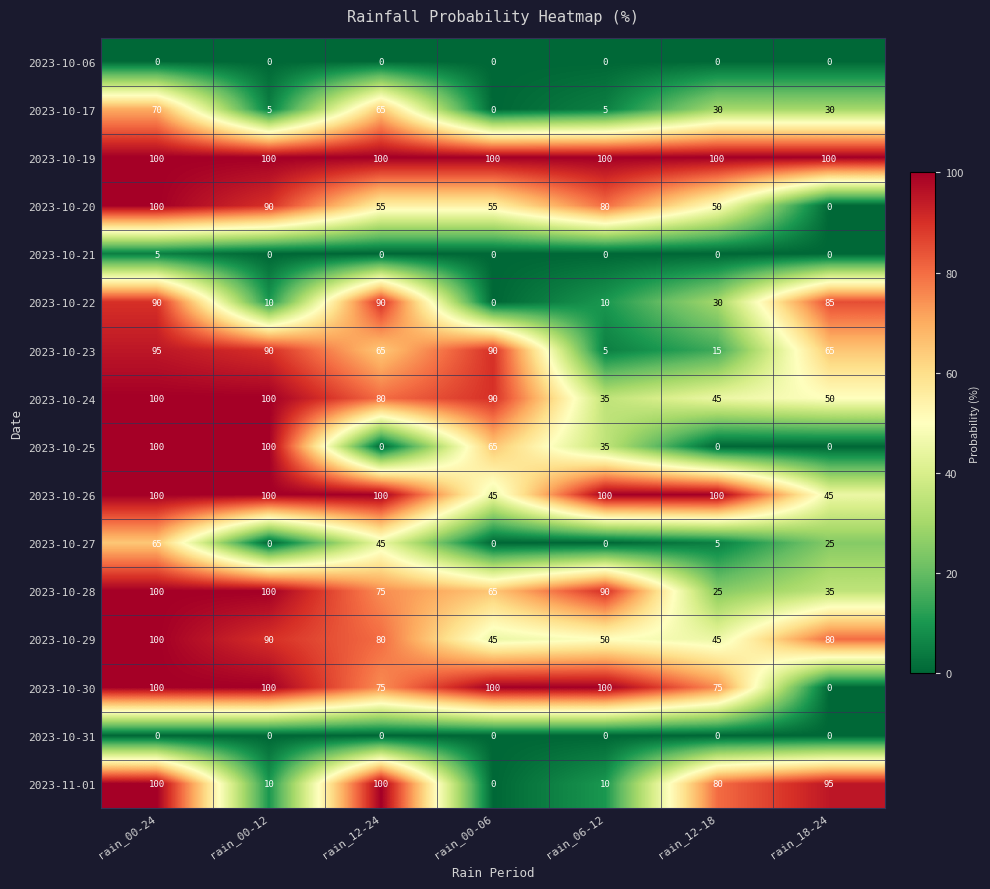

At which label does 2023-10-23 first exceed 65?

rain_00-24